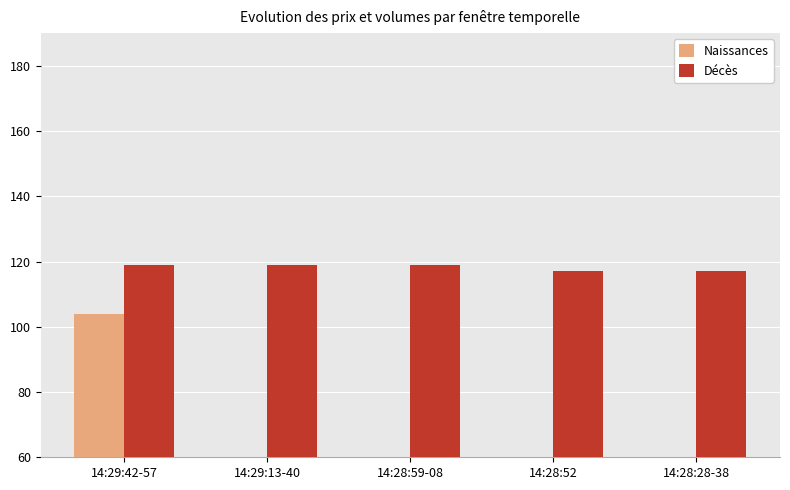

What is the label of the 3rd bar from the left?

14:28:59-08